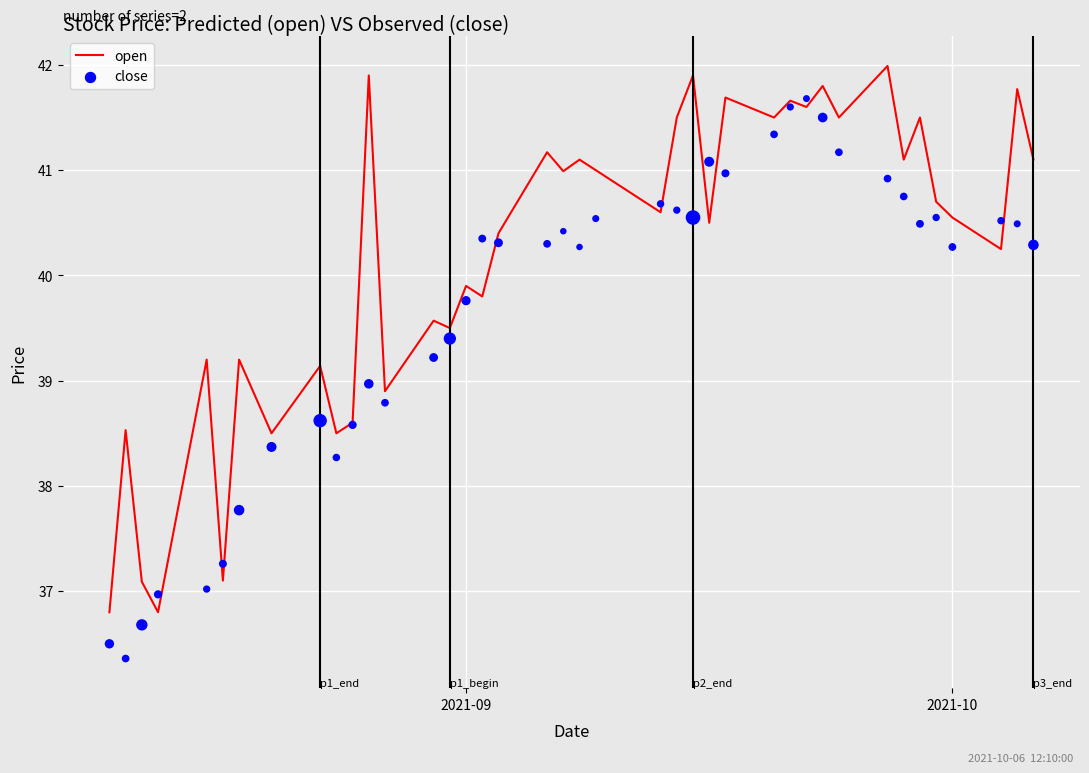

What is the minimum value for open?

36.8